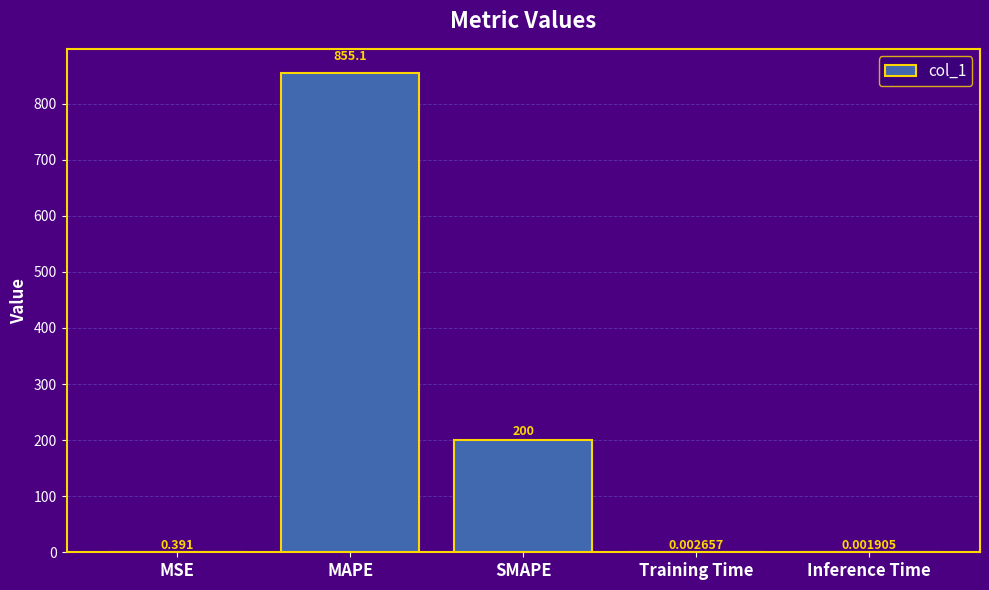

Which category has the highest value across all series?

MAPE